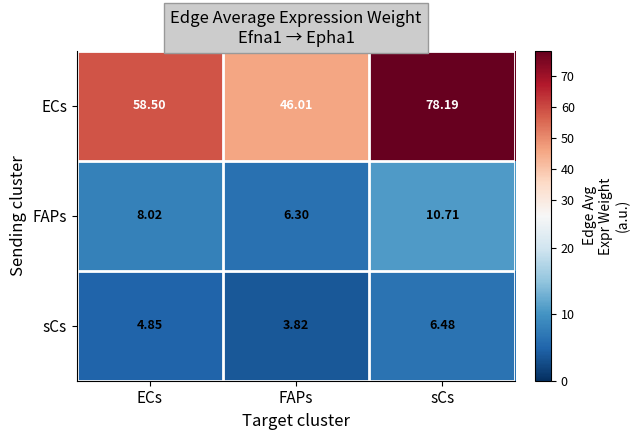

Rank the categories by sCs value from lowest to highest.

FAPs, ECs, sCs